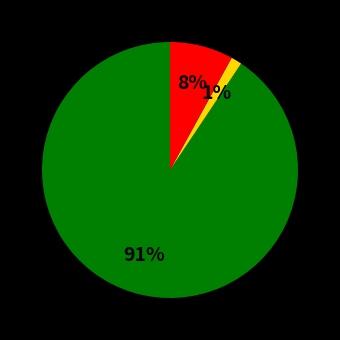

To the nearest percent, what is the average slice percentage?

33%